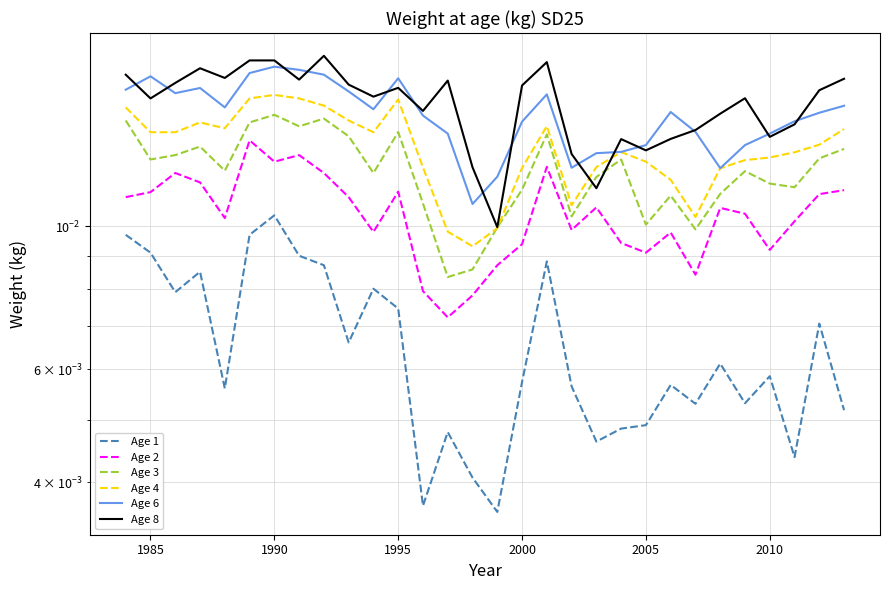

Does the chart have visible grid lines?

Yes